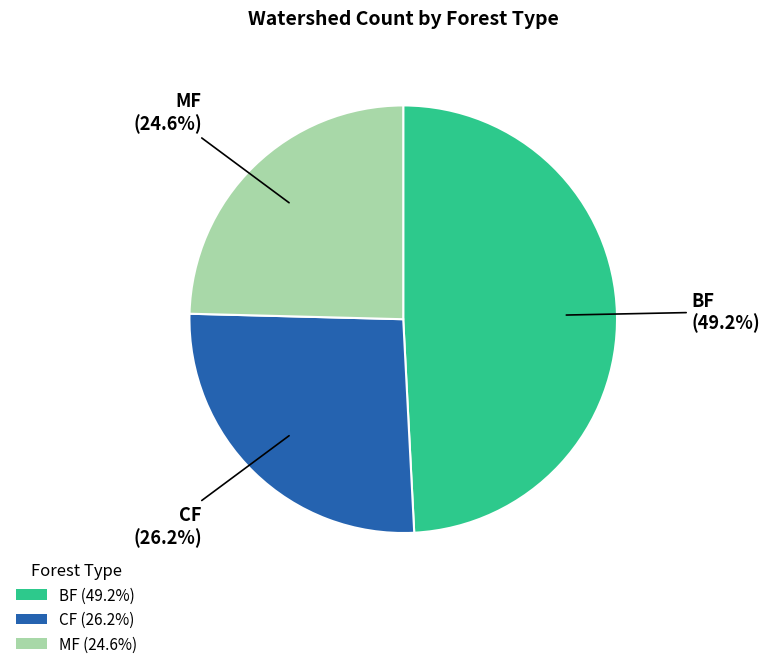

To the nearest percent, what is the difference between the CF and BF slice percentages?

23%